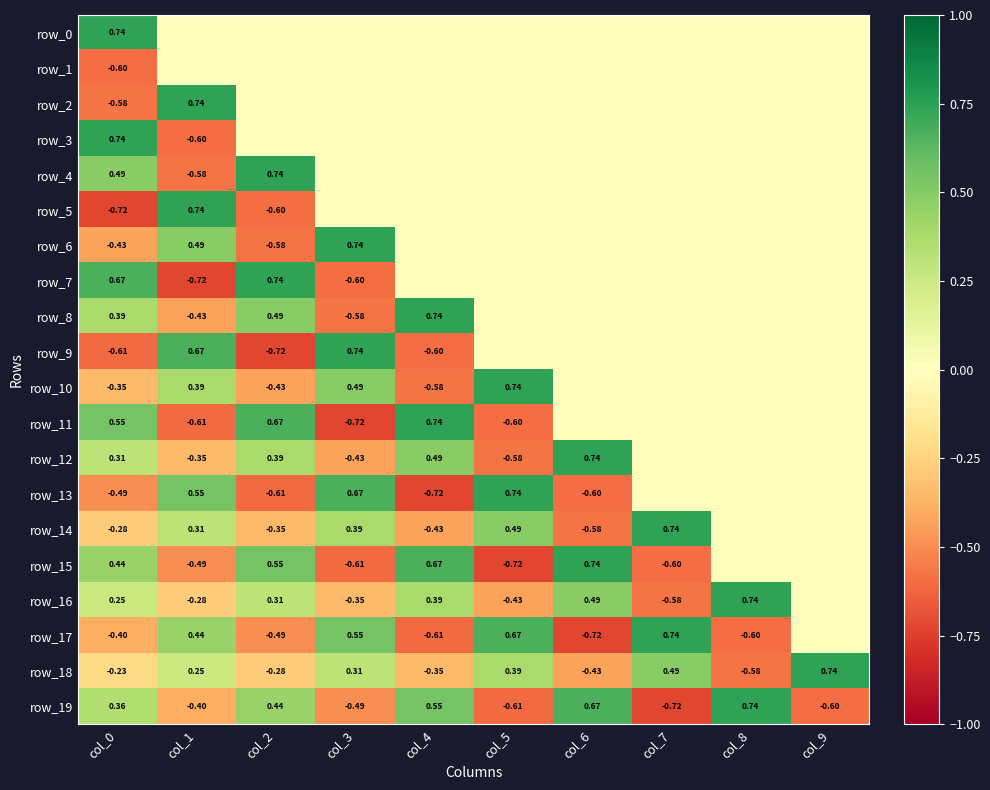

Is the value of row_5 at col_1 greater than the value of row_3 at col_7?

Yes